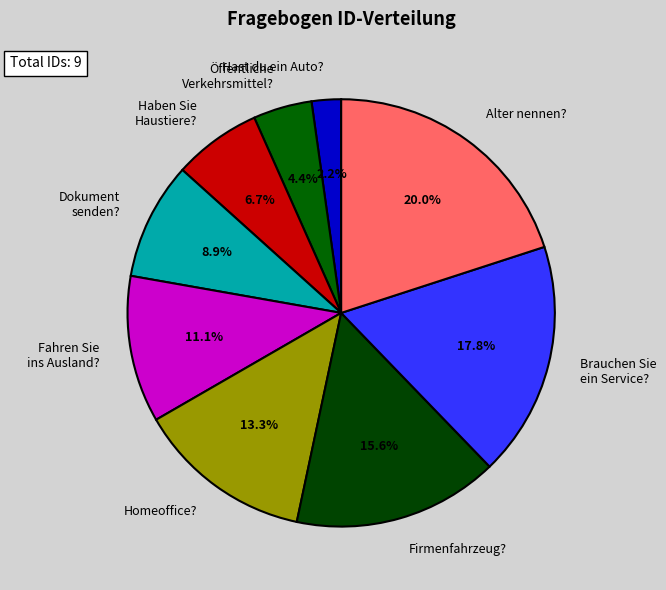

Approximately how many times larger is the value at Alter nennen? compared to Fahren Sie ins Ausland??

1.8